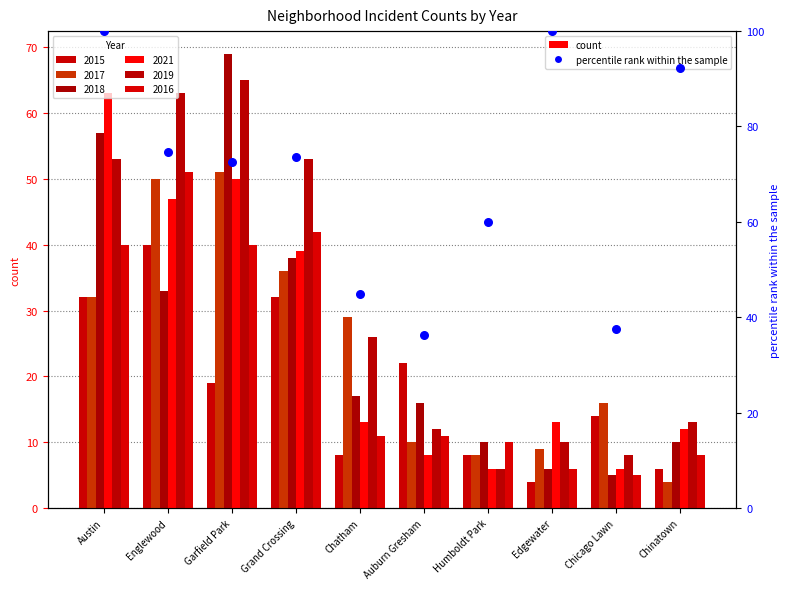

What is the change in value from Austin to Humboldt Park?

-40.0